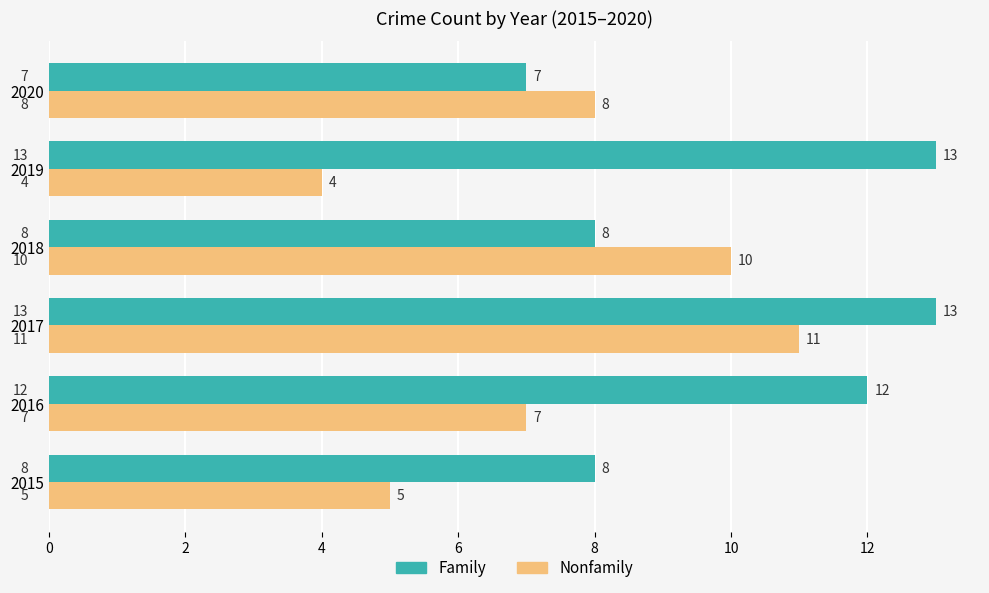

What is the sum of all Nonfamily values?

45